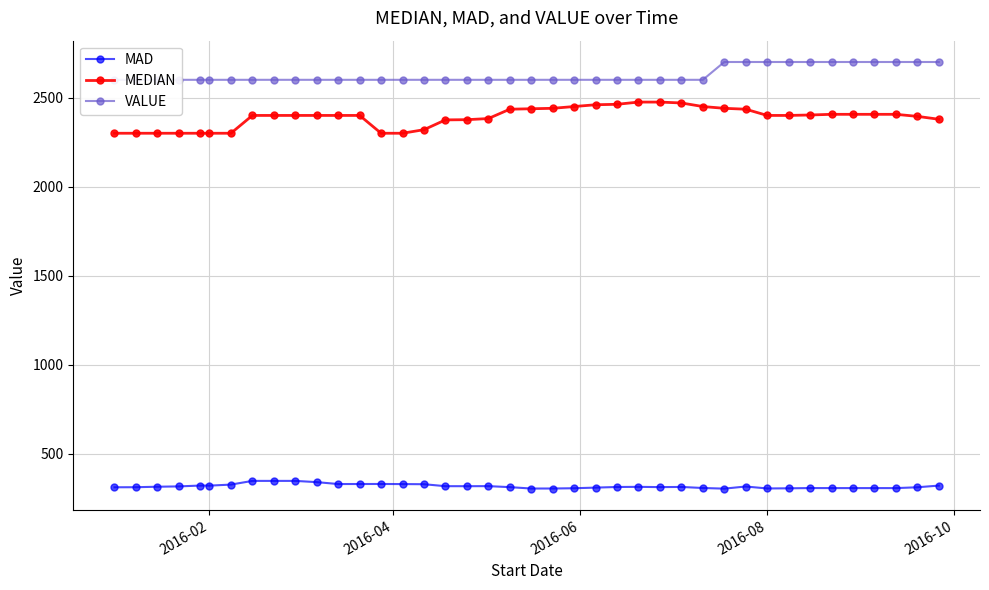

True or false: VALUE and MEDIAN cross at least once.

False